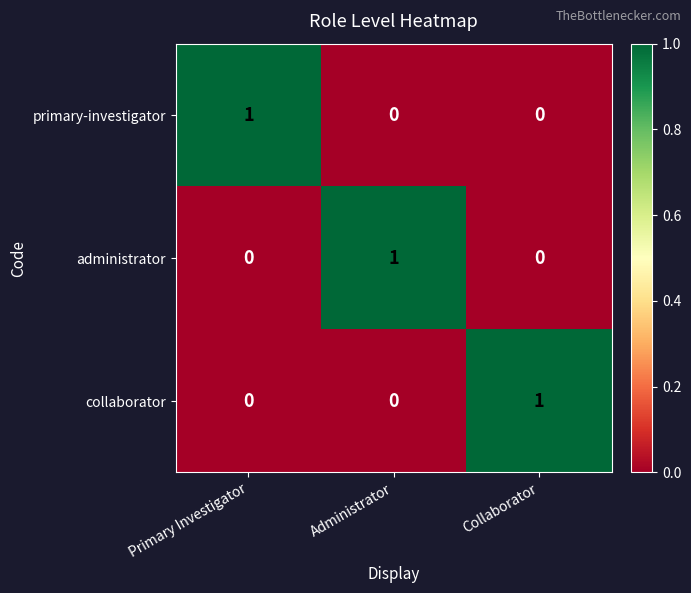

Which category has the highest value in the collaborator series?

Collaborator